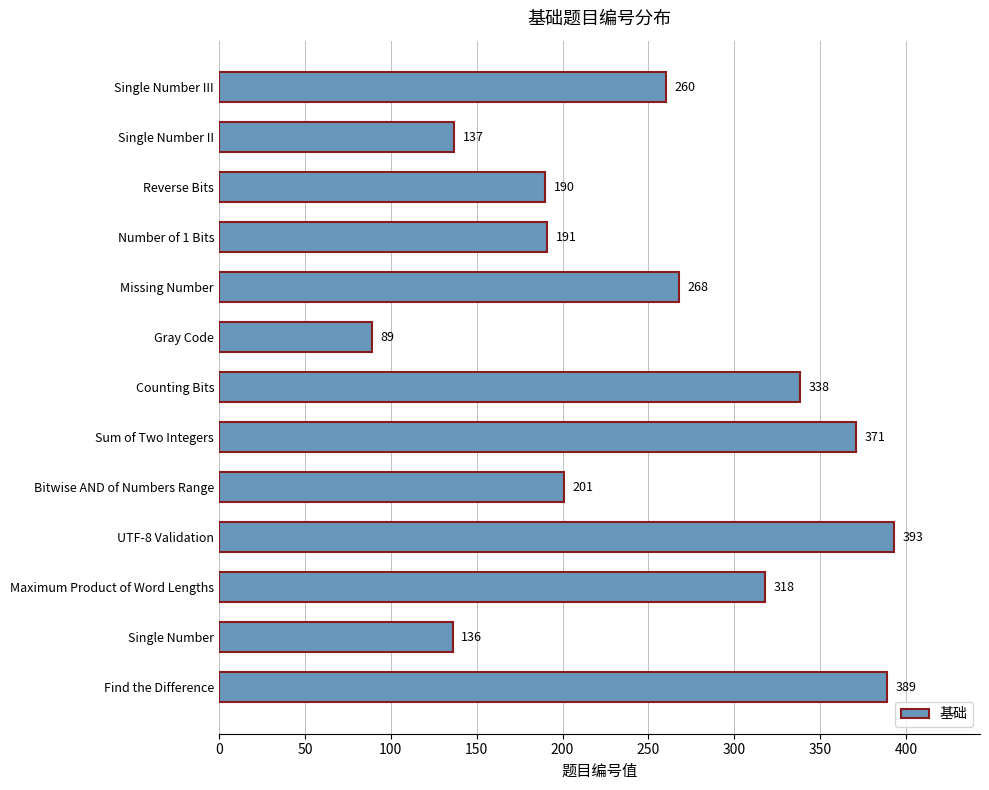

Approximately how many times larger is the value at Sum of Two Integers compared to Single Number III?

1.4